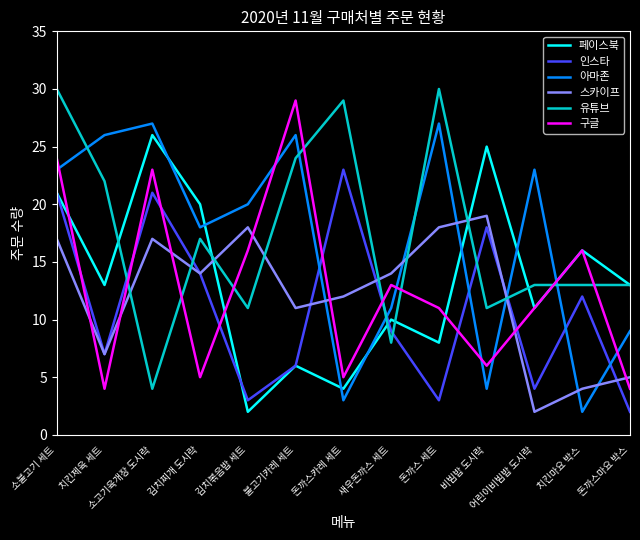

The 페이스북 series shows 21 at 치킨제육 세트. True or false?

False